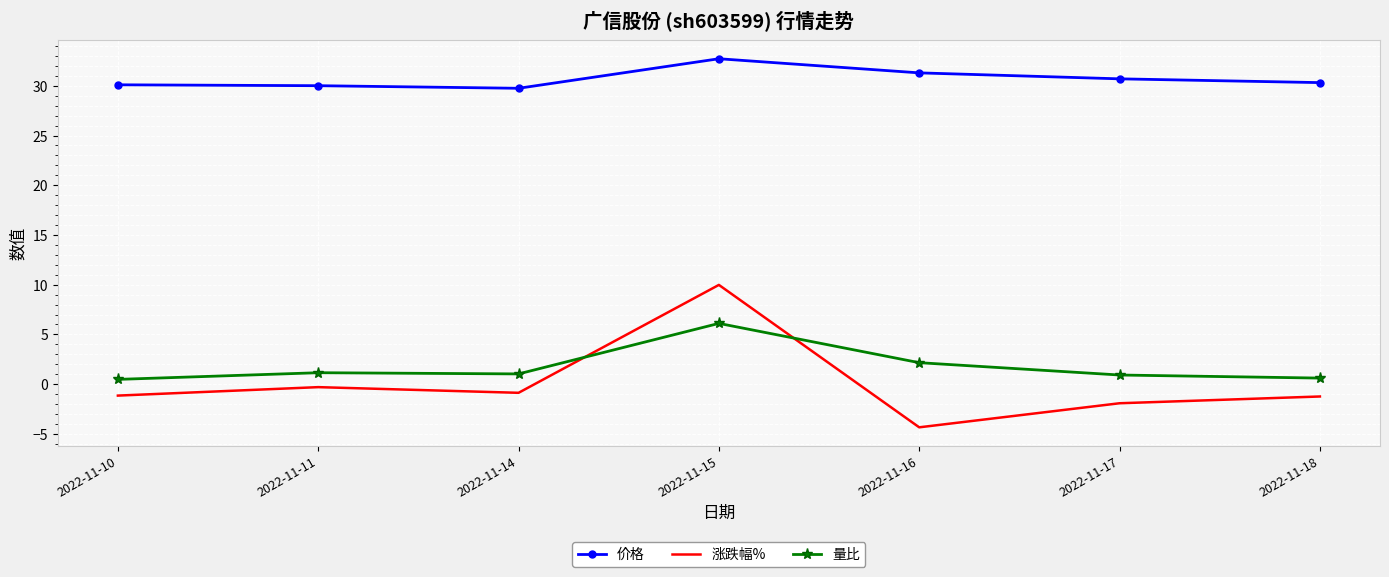

Between 2022-11-16 and 2022-11-18, which series saw the biggest shift?

涨跌幅%